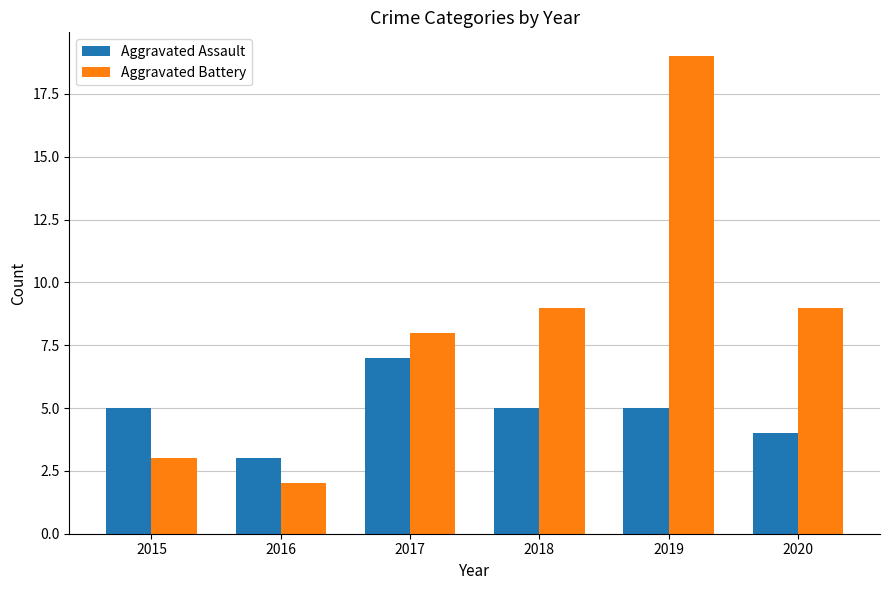

What are all the series names shown in the legend?

Aggravated Assault, Aggravated Battery